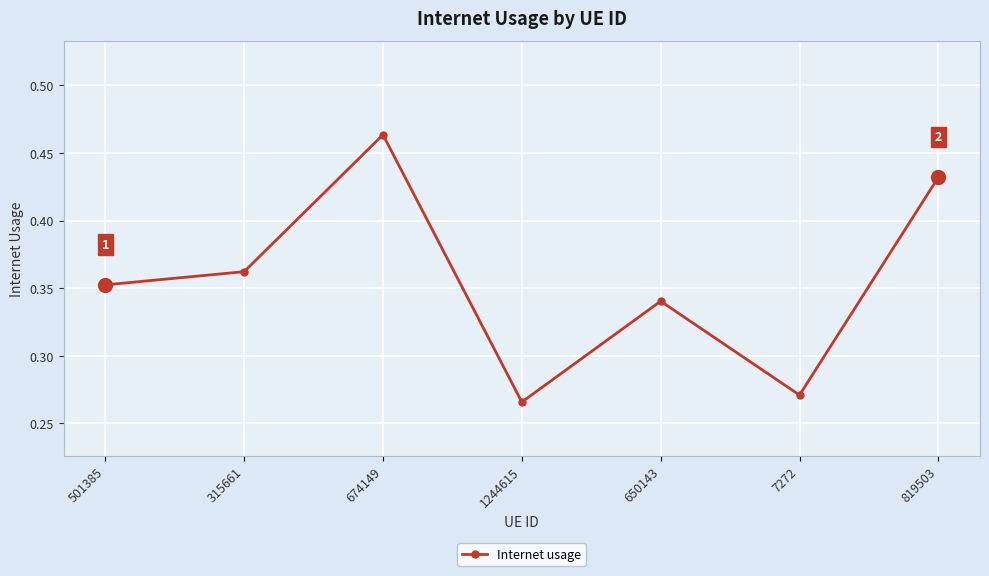

Which label corresponds to the largest value in the chart?

674149